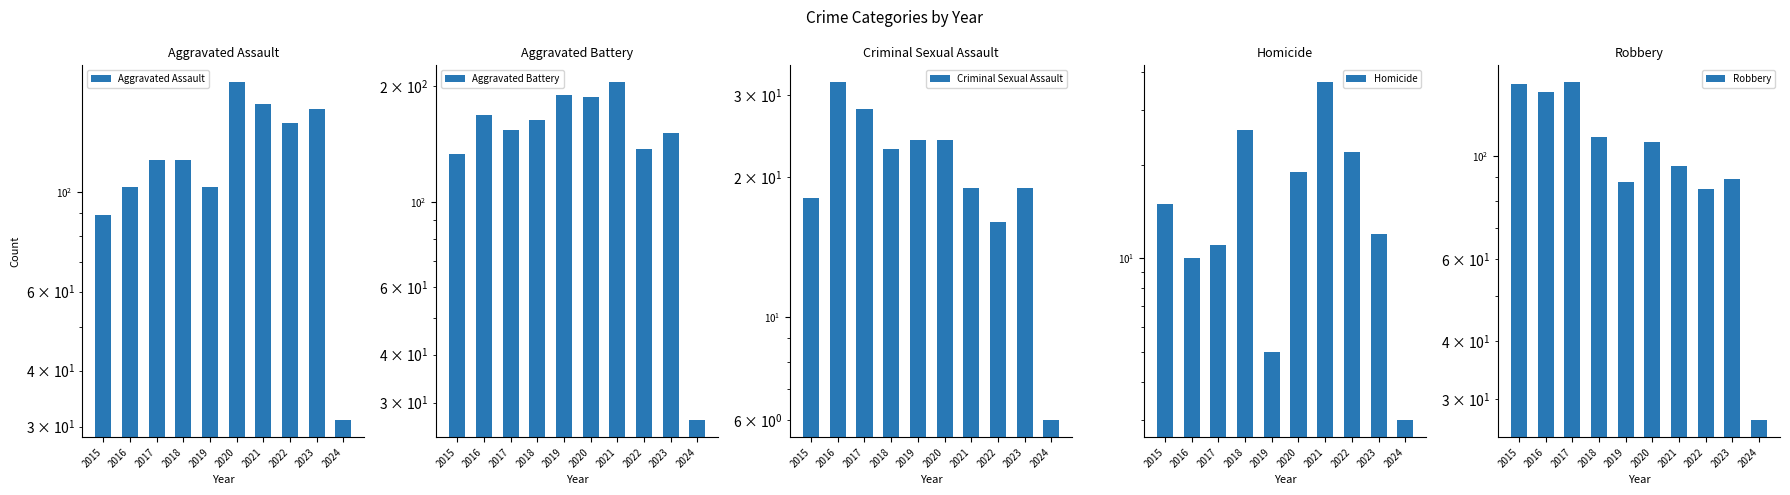

Which category has the lowest value in the Criminal Sexual Assault series?

2024